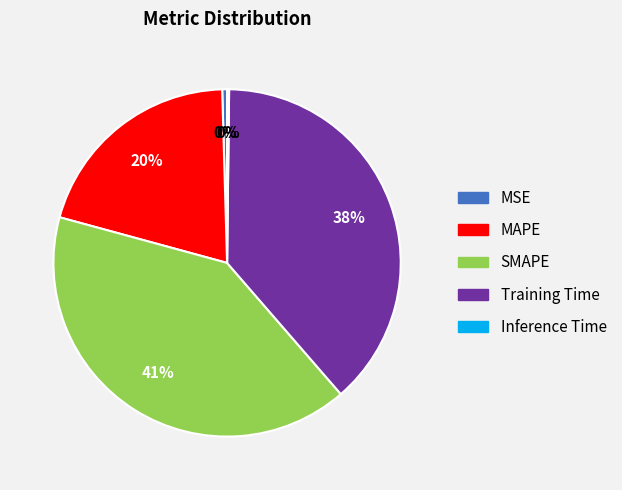

Is the sum of SMAPE and MSE greater than half?

No